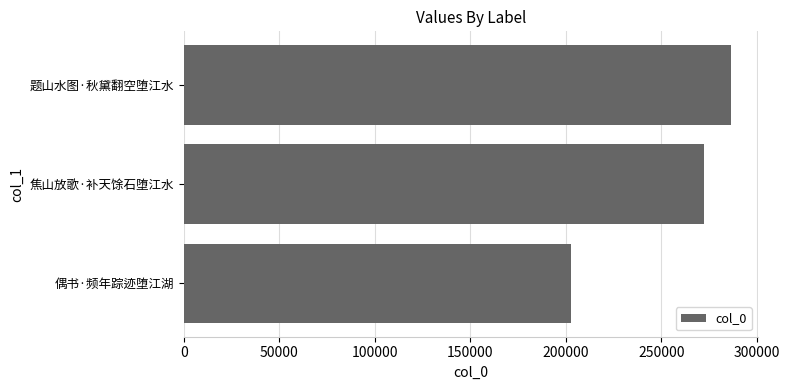

Reading bottom to top, transcribe all the data shown in this chart.

202705	272154	286370